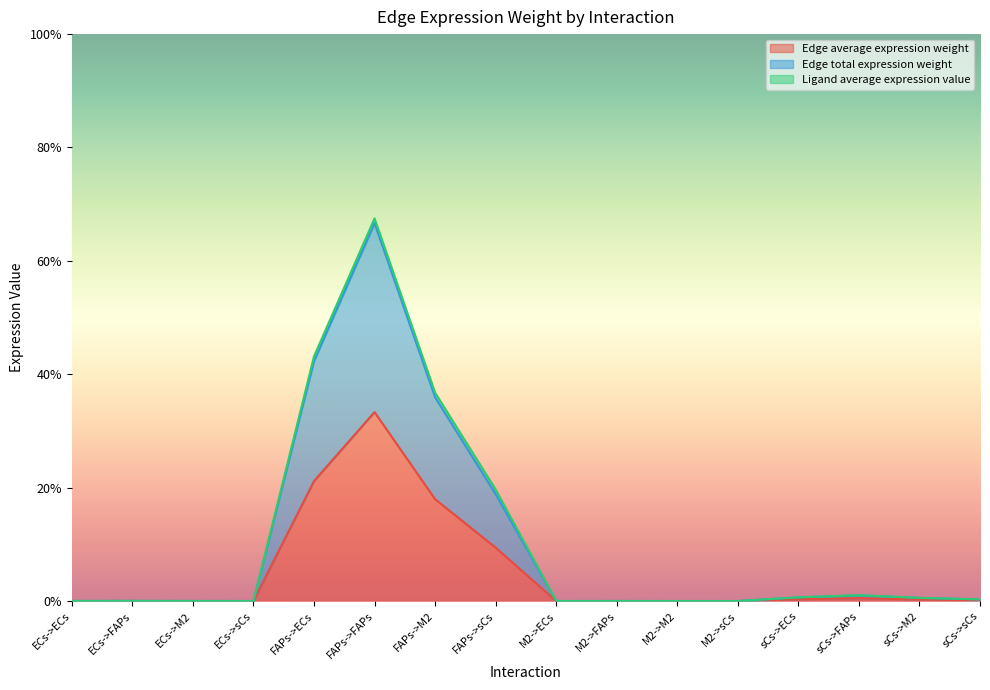

The Edge total expression weight series shows 0.0 at M2->sCs. True or false?

True